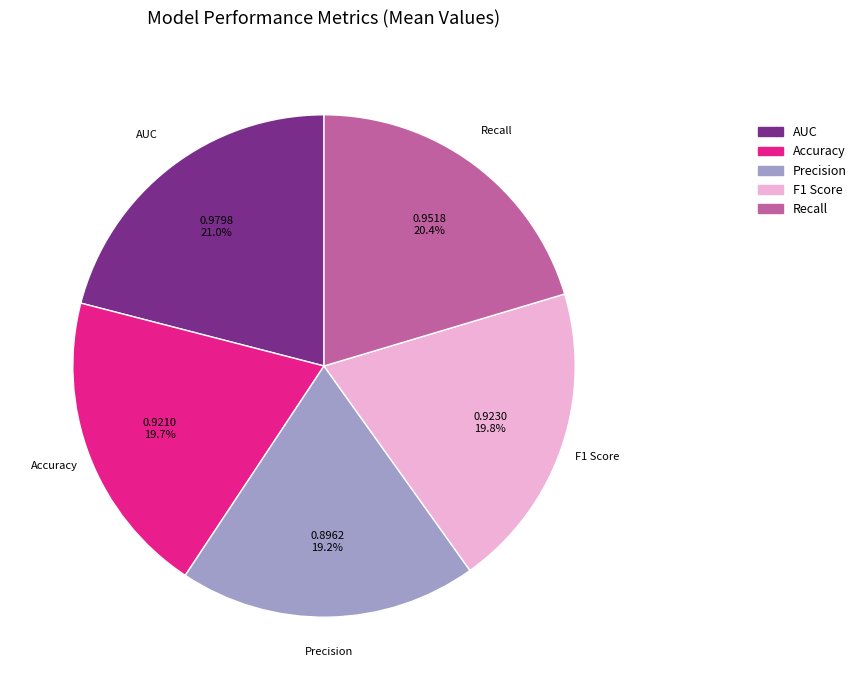

What is the smallest slice in the pie chart?

Precision